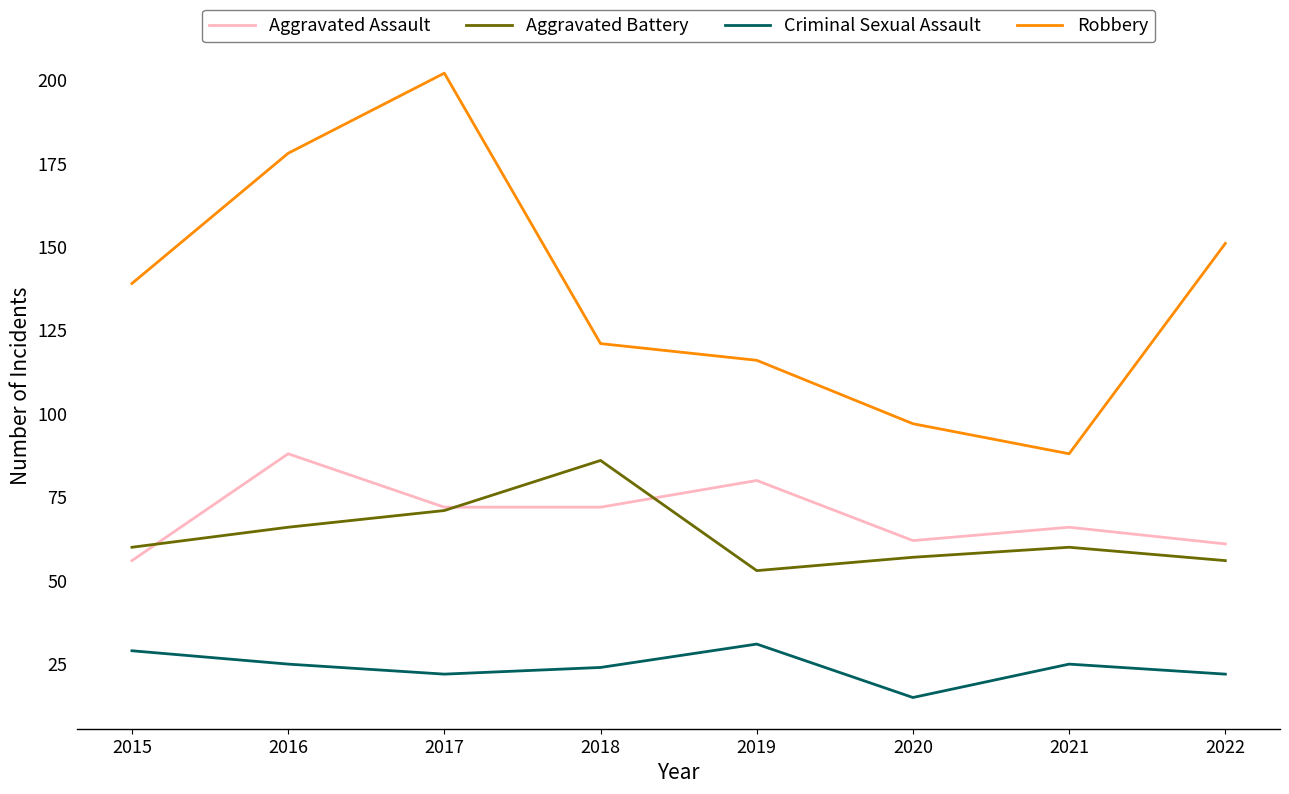

True or false: Aggravated Battery and Robbery intersect in this chart.

False